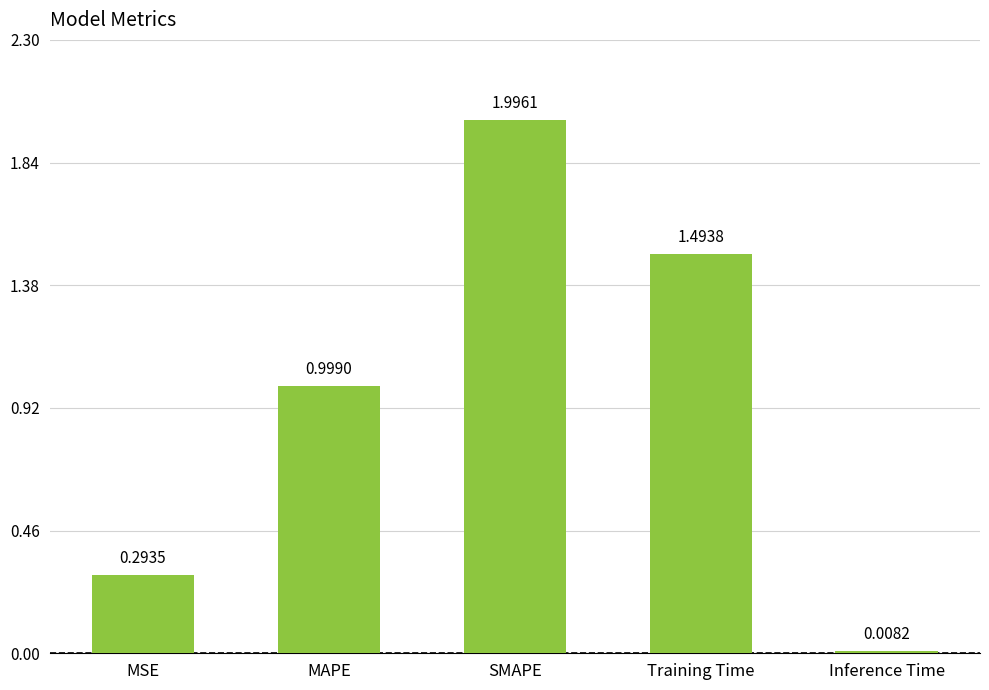

List the labels in order of value, largest first.

SMAPE, Training Time, MAPE, MSE, Inference Time